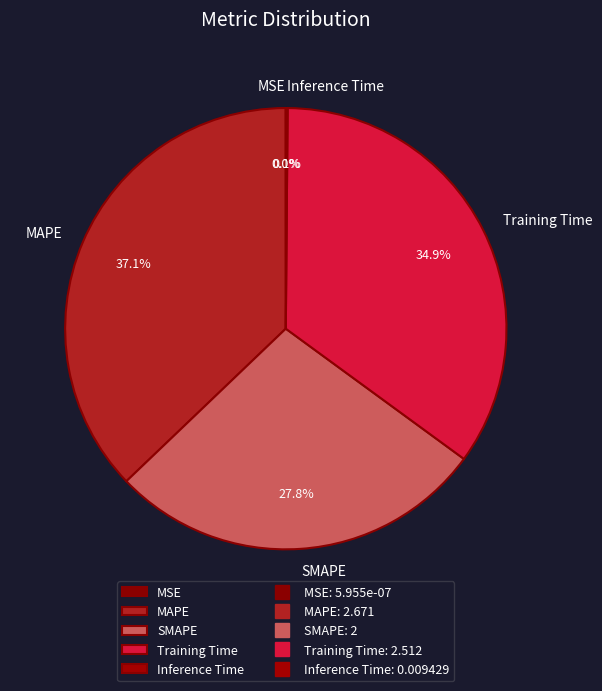

Does any single category account for the majority?

No